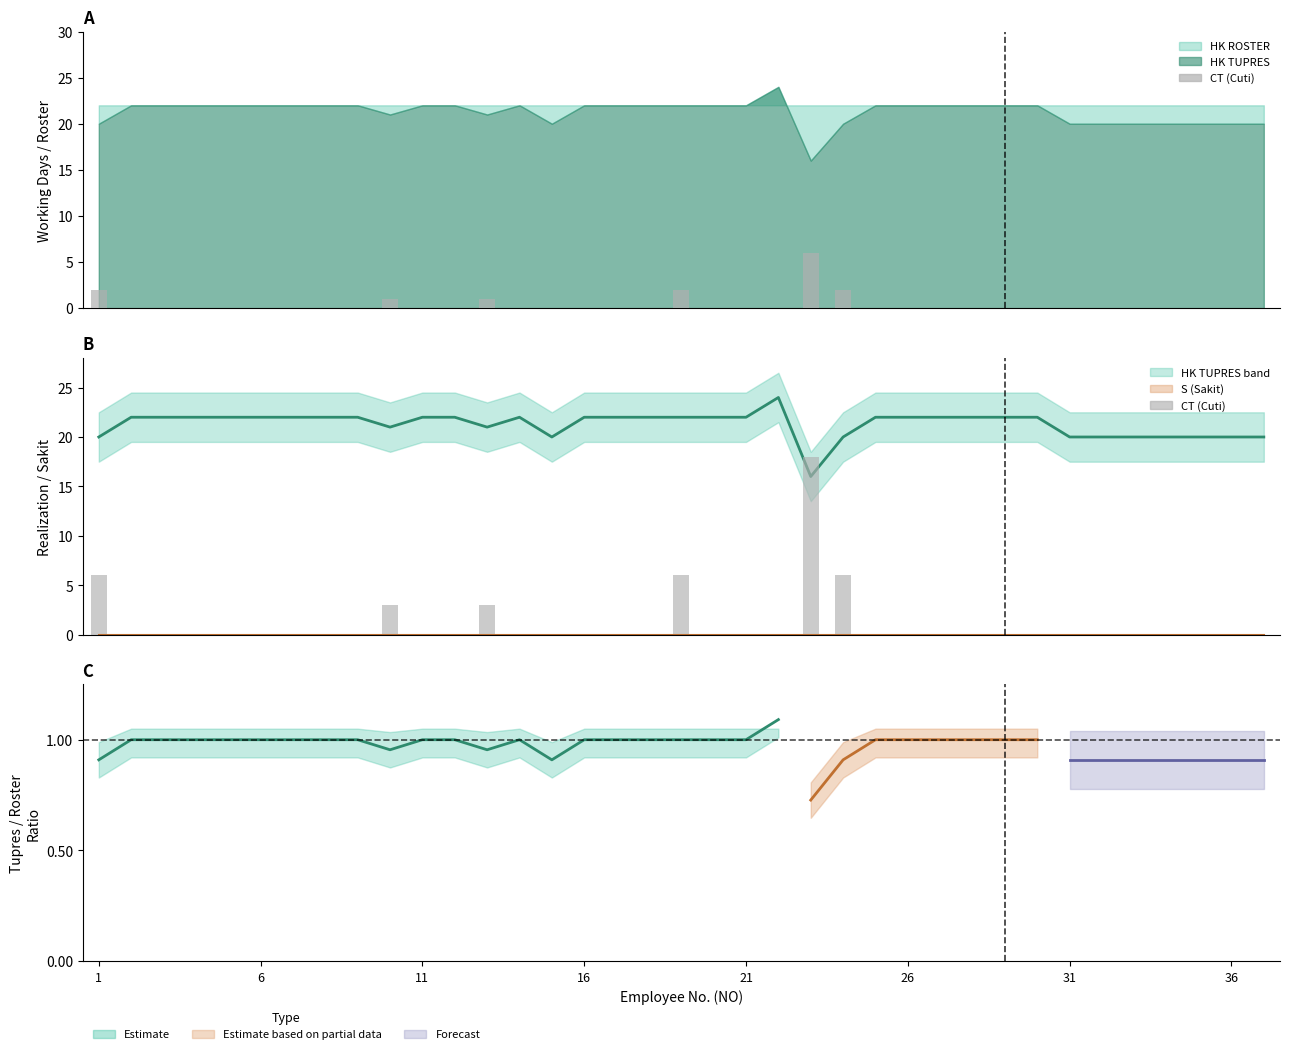

At which label is CT x3 closest to 9?

1